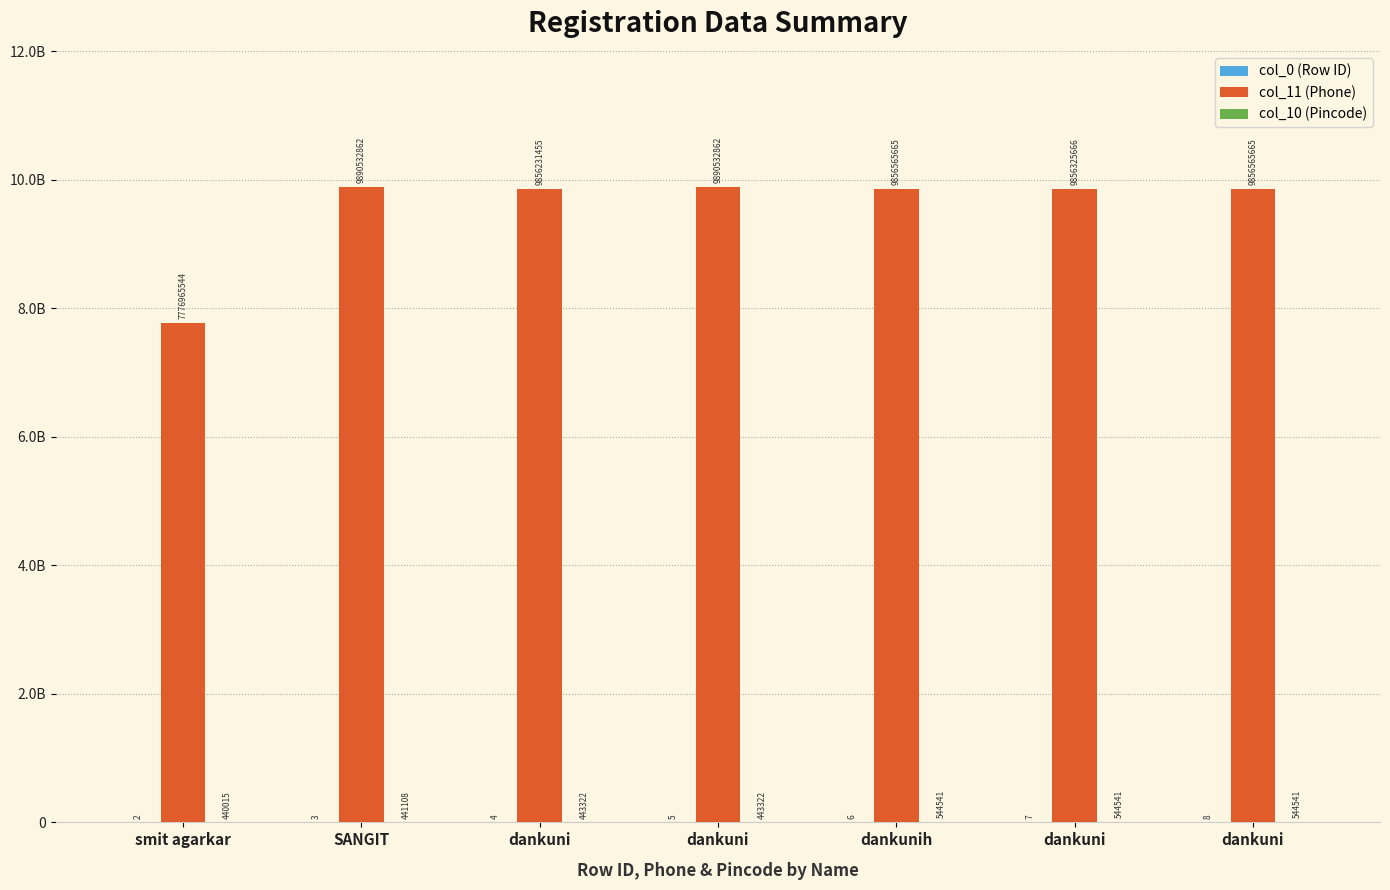

Does the chart contain stacked bars?

No